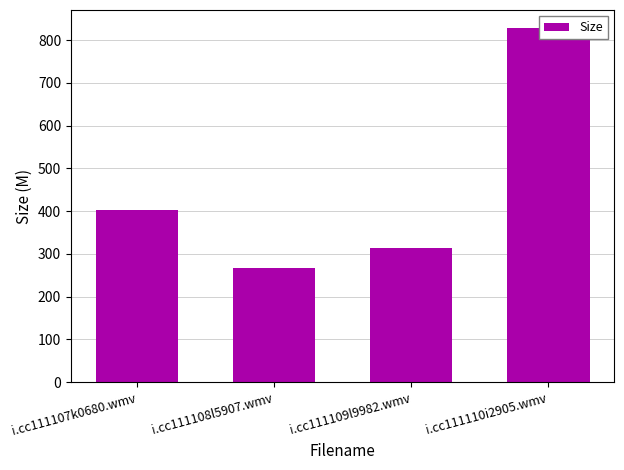

What is the sum of all values?

1813.6